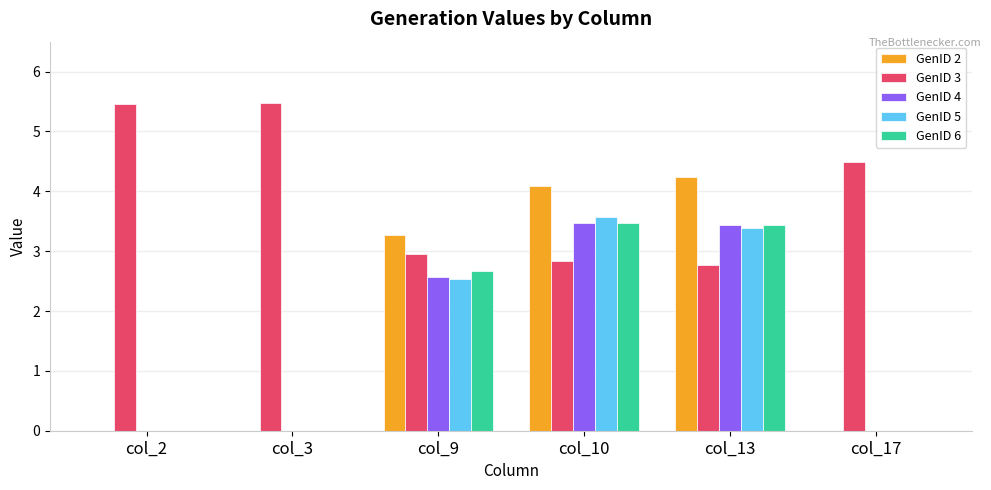

Are the bars grouped side by side (vs. stacked)?

Yes